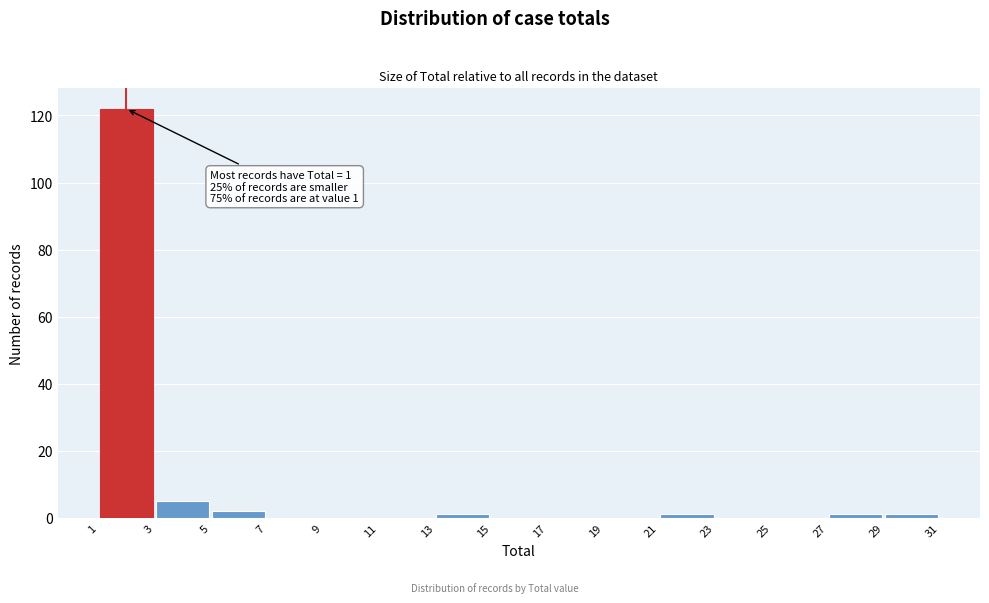

Which range on the x-axis has the tallest bar?

1 to 3